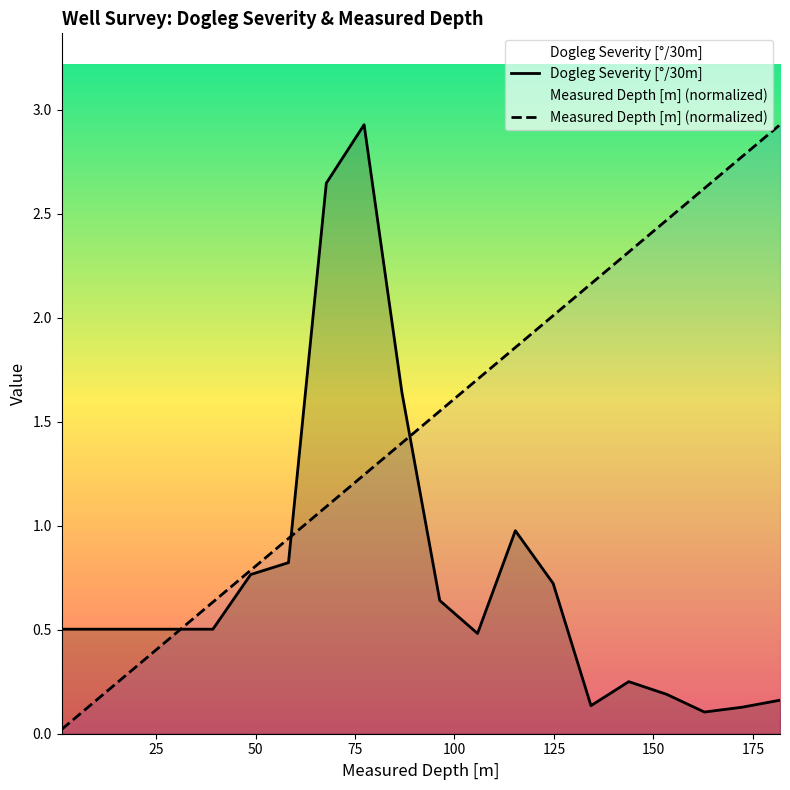

After their last crossing, which series has the higher values: Measured Depth [m] (normalized) or Dogleg Severity [°/30m]?

Measured Depth [m] (normalized)